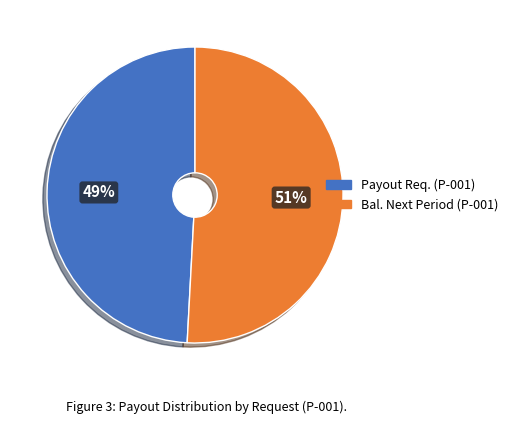

How many segments does this pie chart have?

2